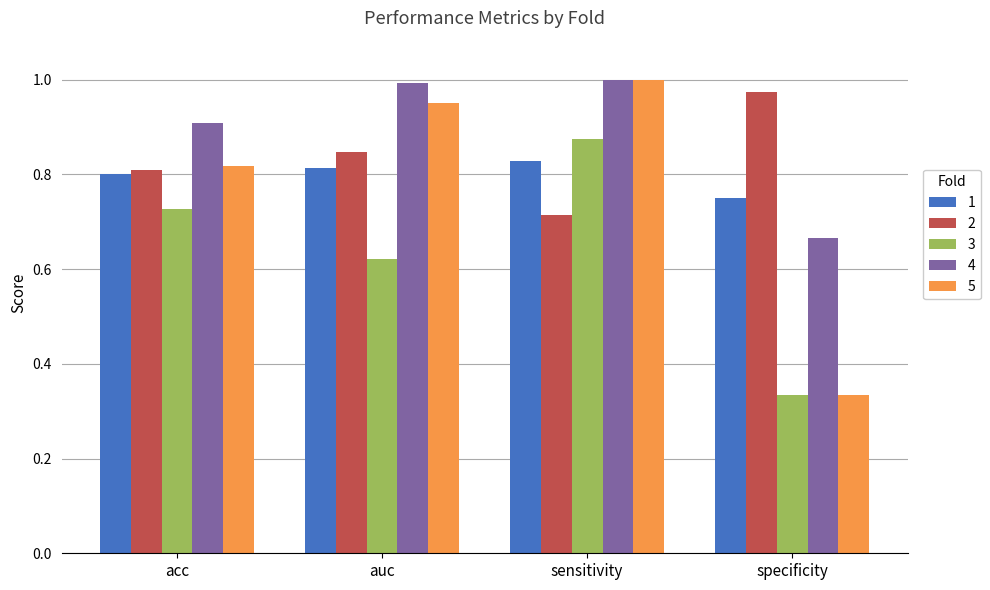

What is the sum of all 4 values?

3.6